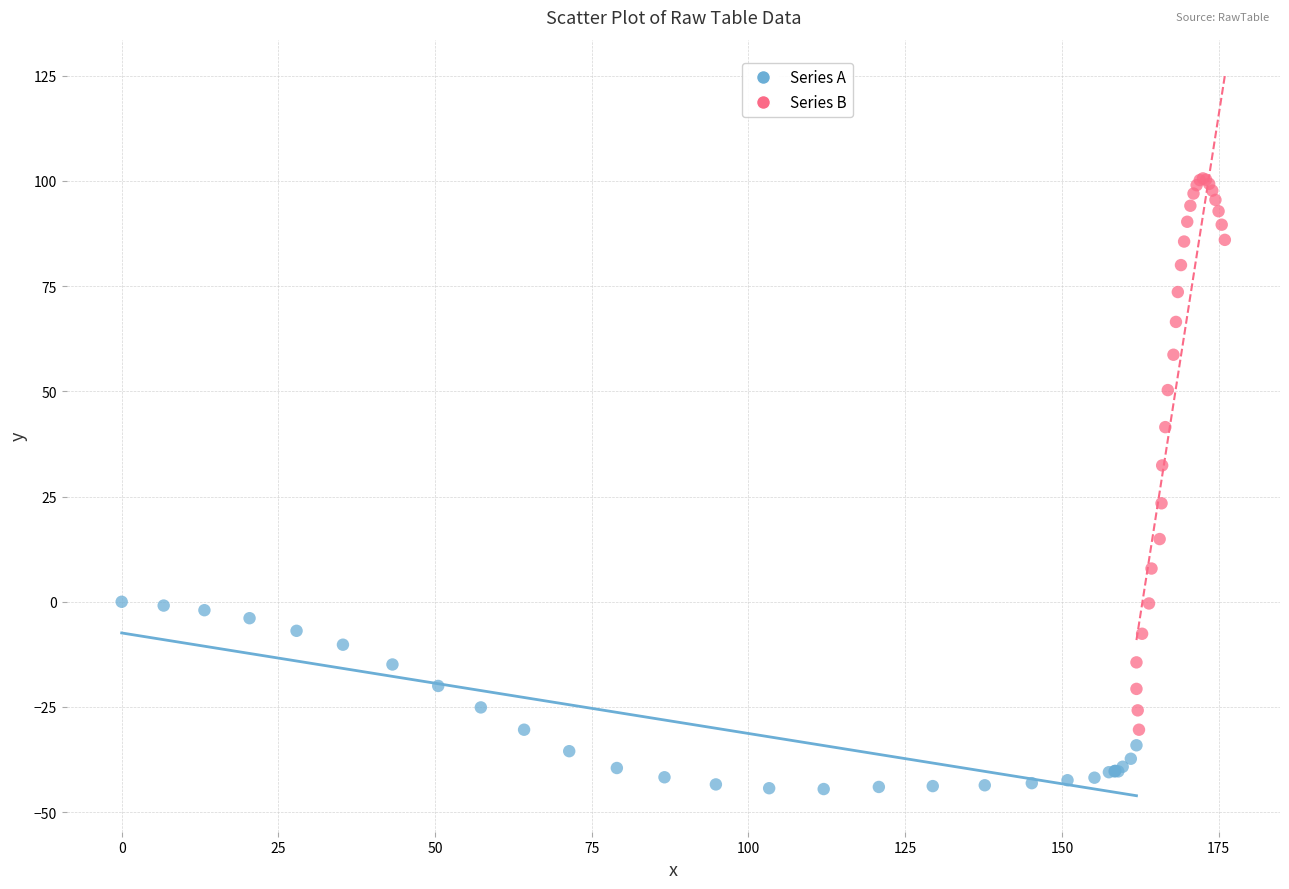

Which series contains the highest Y value?

Series B